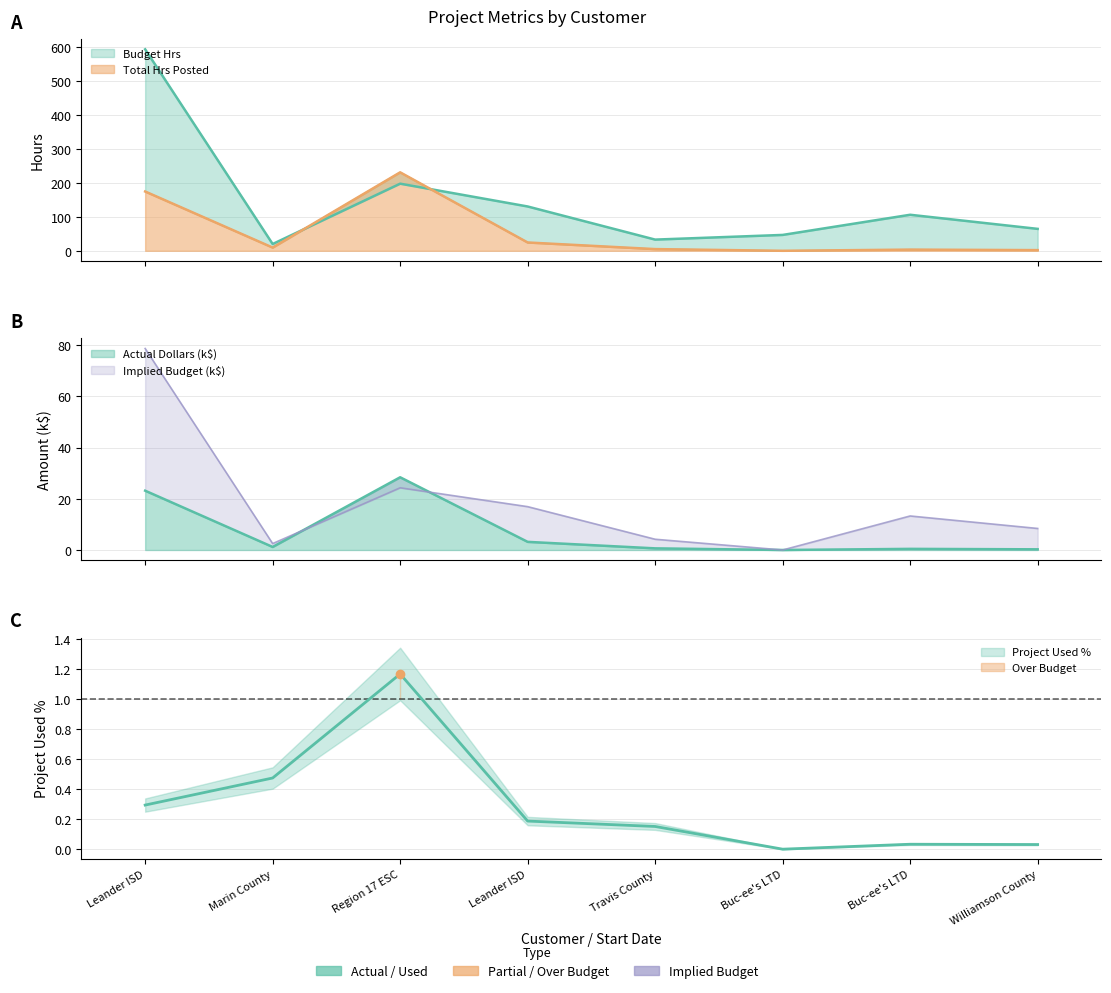

How many lines are shown in the chart?

5